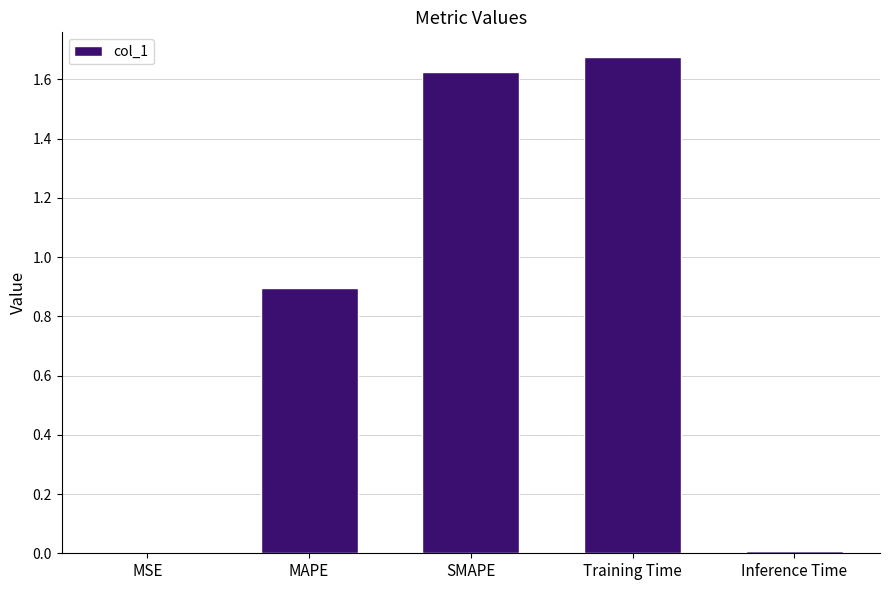

Read the value at MAPE.

0.9